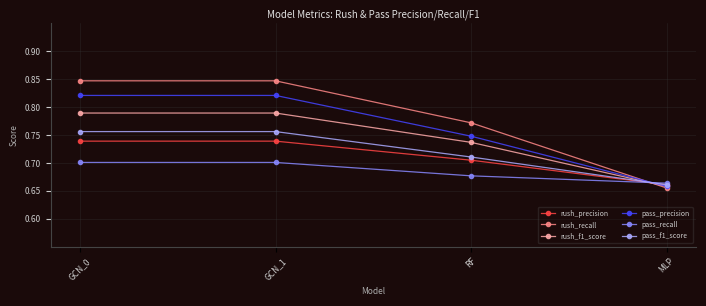

Which series has the largest total across all categories?

rush_recall